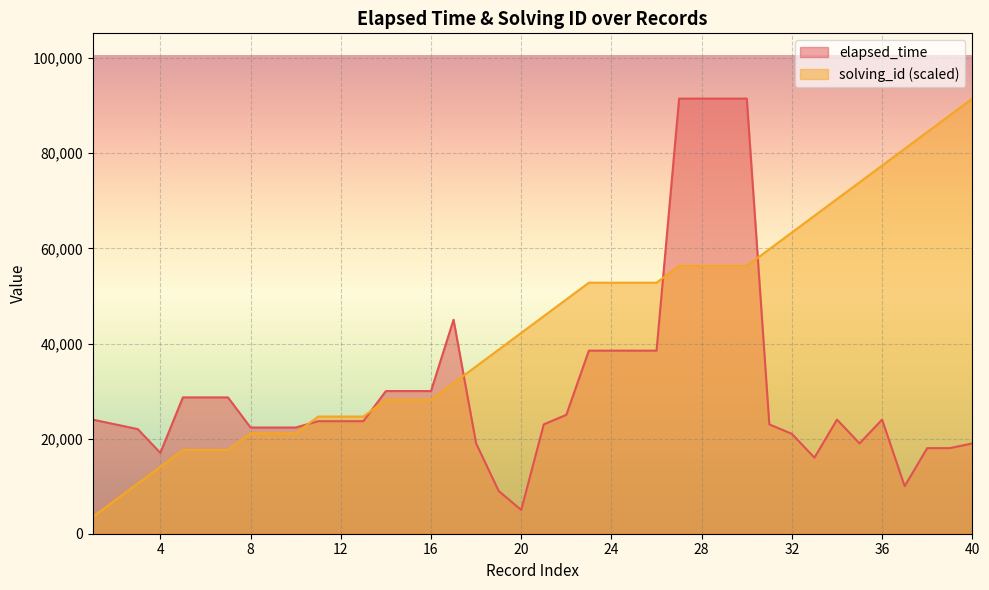

What is the difference between the solving_id values at 30 and 6?

38711.5